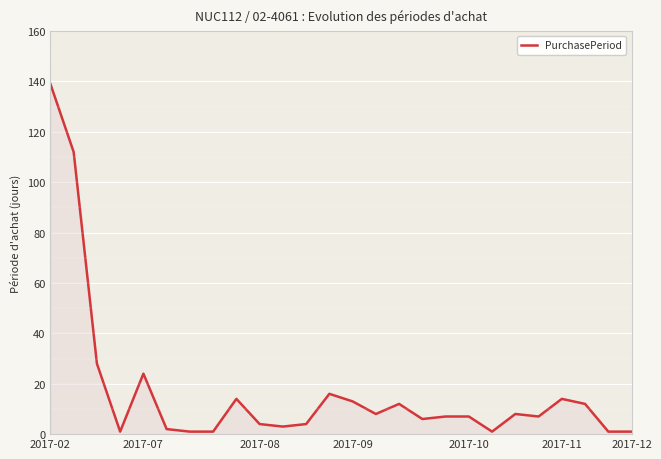

What is the difference between the maximum and minimum values?

138